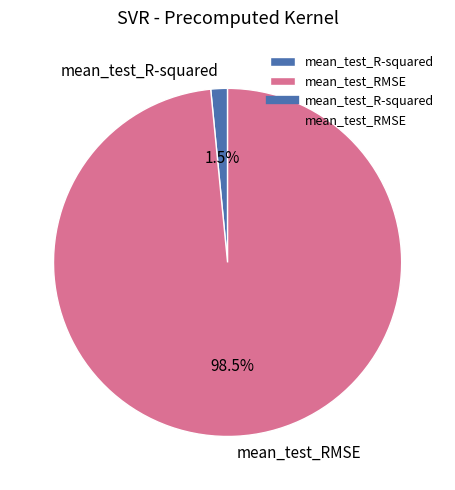

How many segments does this pie chart have?

2